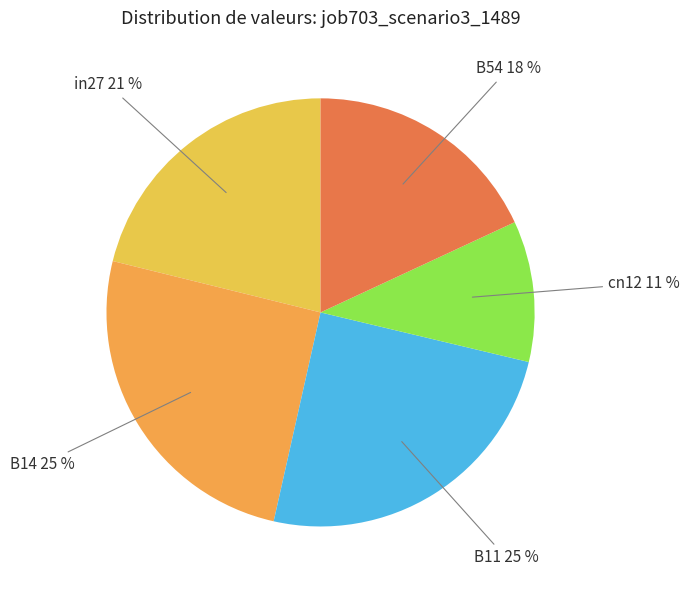

To the nearest percent, what is the combined percentage of B14 and in27?

46%